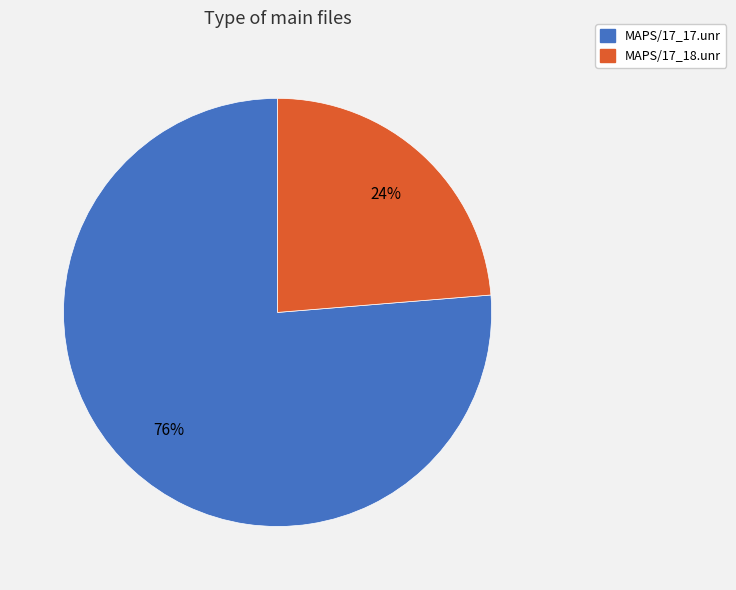

To the nearest percent, what is the average slice percentage?

50%